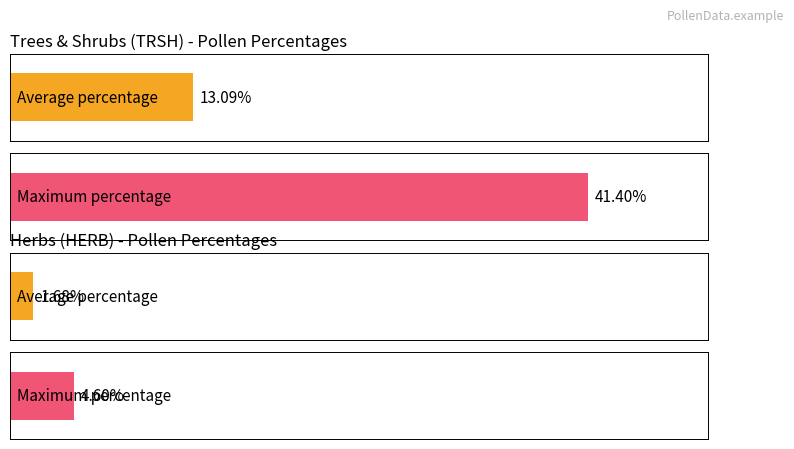

List the series in order of their peak value, highest first.

Trees & Shrubs percentage, Herbs percentage